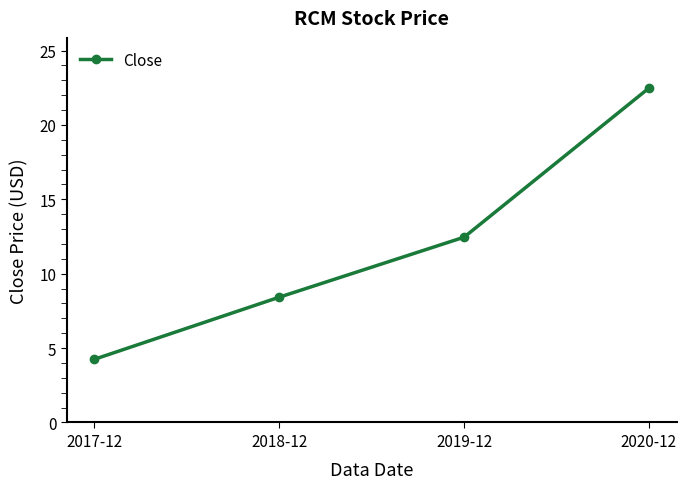

Reading left to right, transcribe all the data shown in this chart.

2017-12=4.2	2018-12=8.4	2019-12=12.5	2020-12=22.5